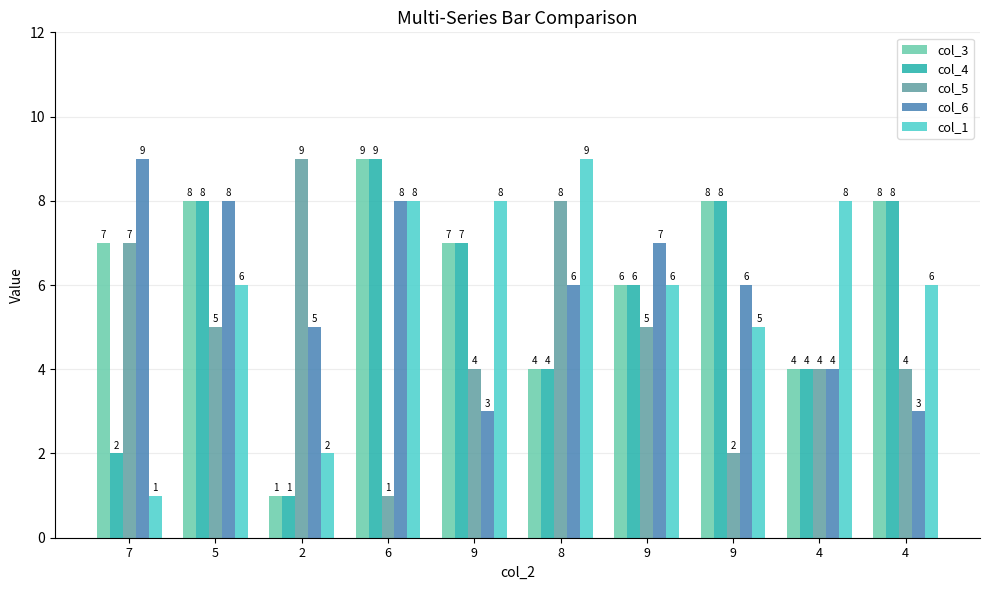

How many bars are there in each group?

5